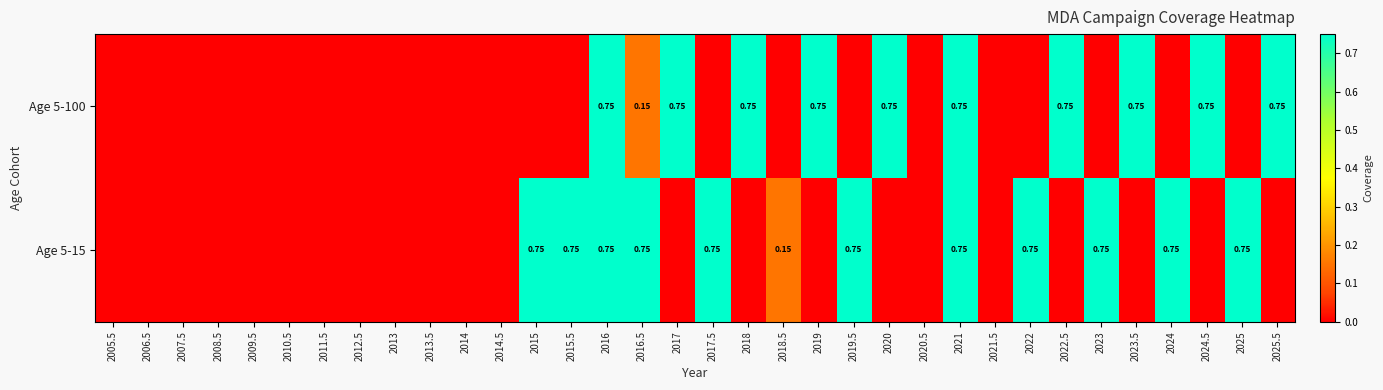

Where is Age 5-100 nearest to the value 0?

2005.5